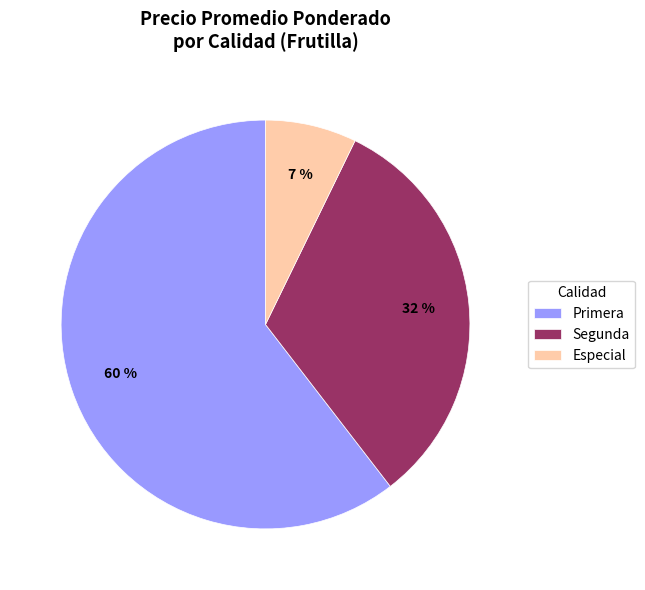

What is the ratio of the value at Segunda to the value at Primera?

0.5